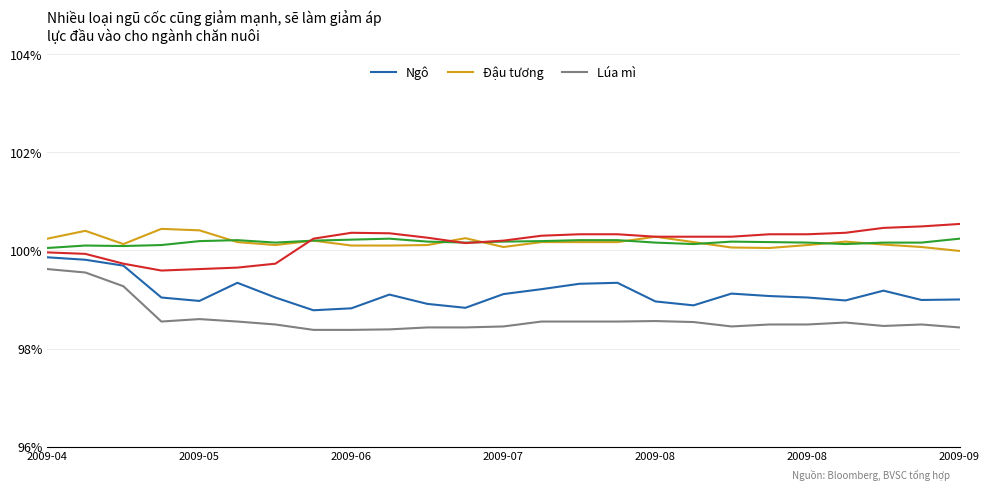

What is the maximum value shown in the chart?

100.5